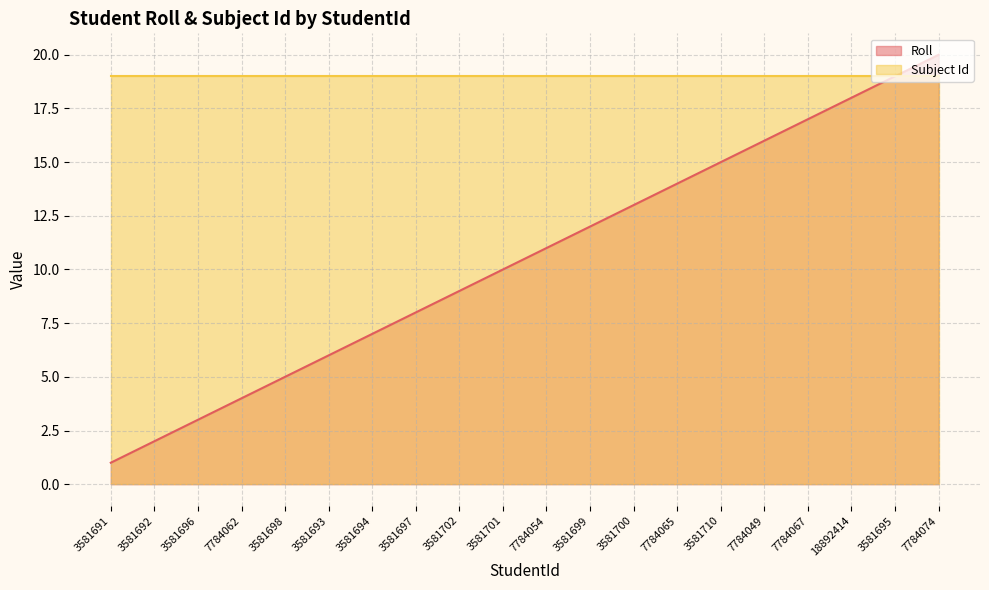

At which category is the sum across all series the highest?

7784074